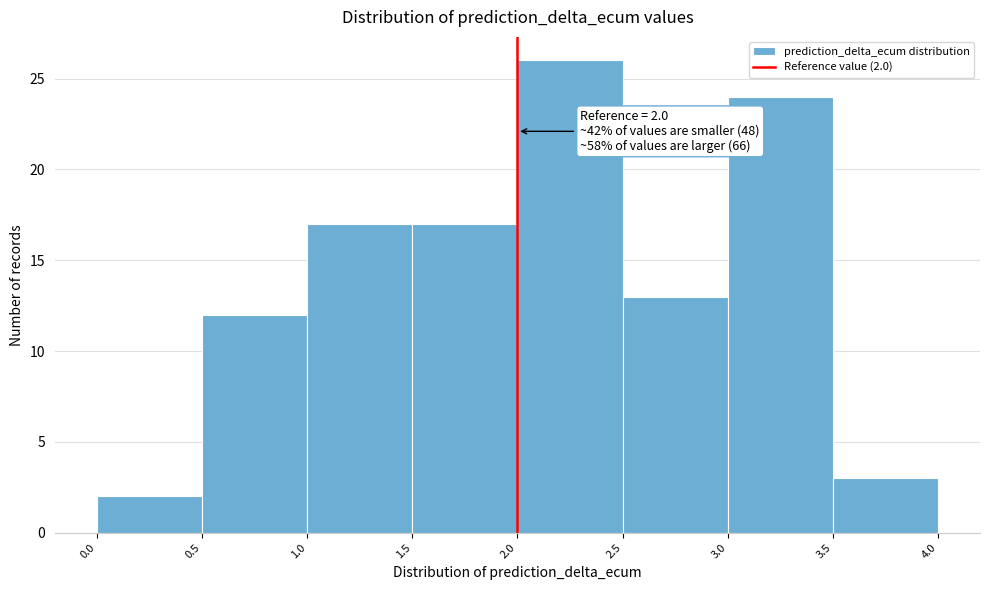

Over which range of the x-axis is the bar tallest?

2.0 to 2.5